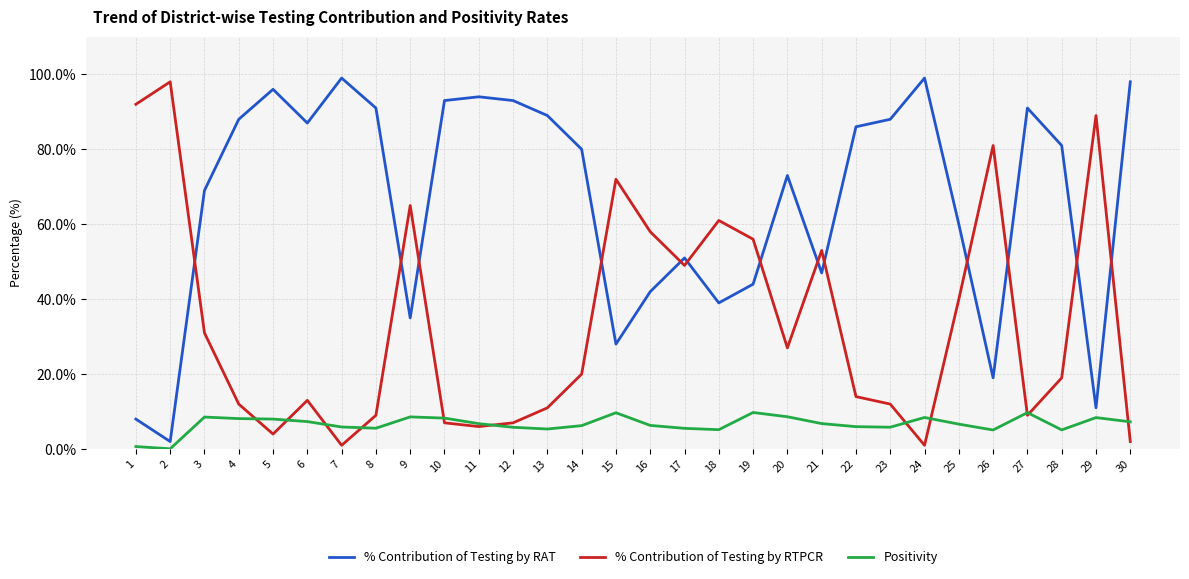

What is the average value of the % Contribution of Testing by RTPCR series?

34.0